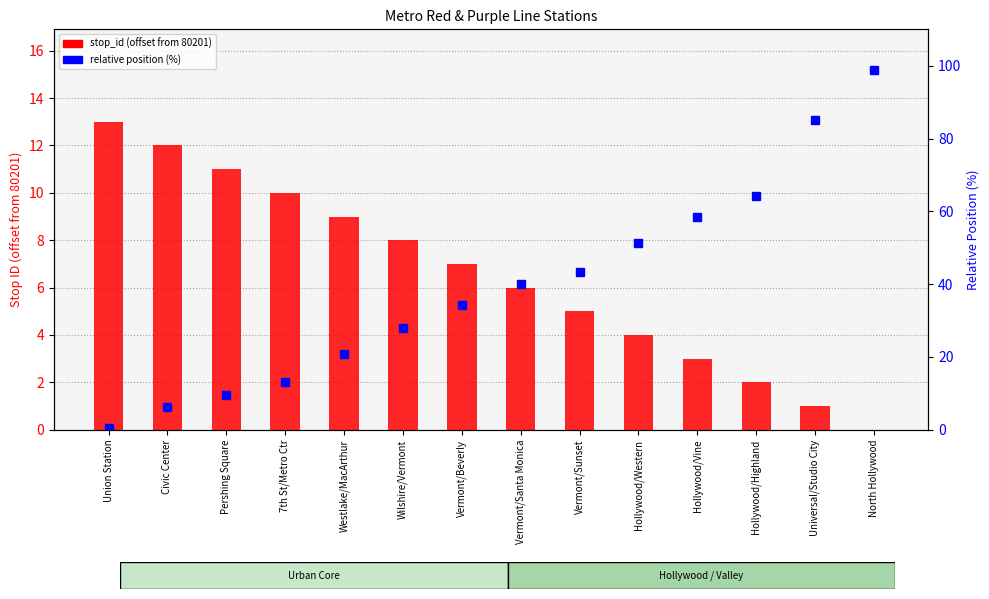

How many data points in stop_id (offset from 80201) are above 7?

6